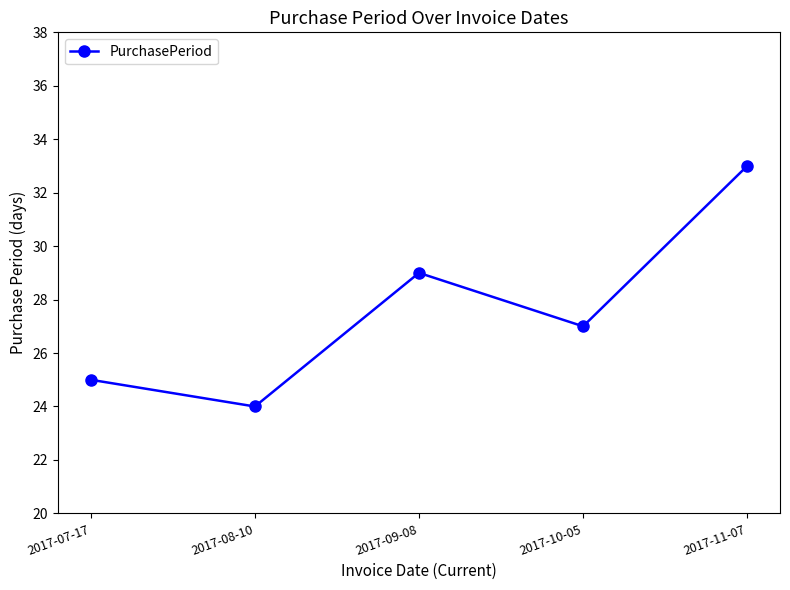

How many distinct data groups are displayed?

1